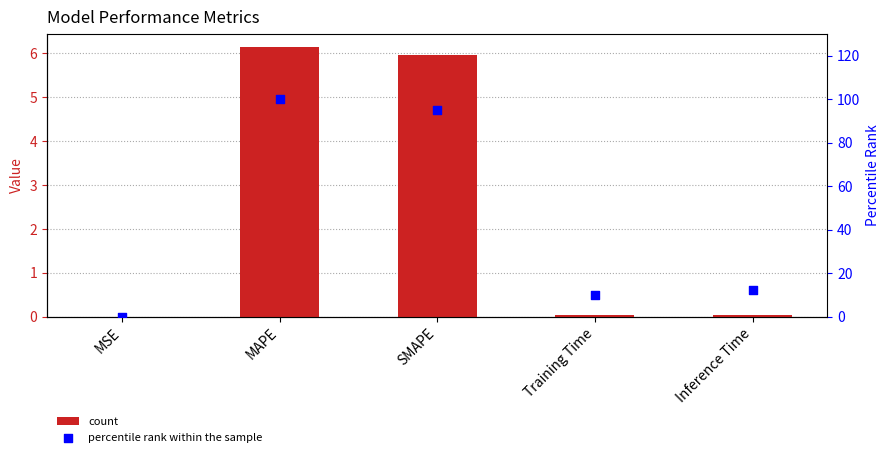

What is the total value across all series at MAPE?

106.1